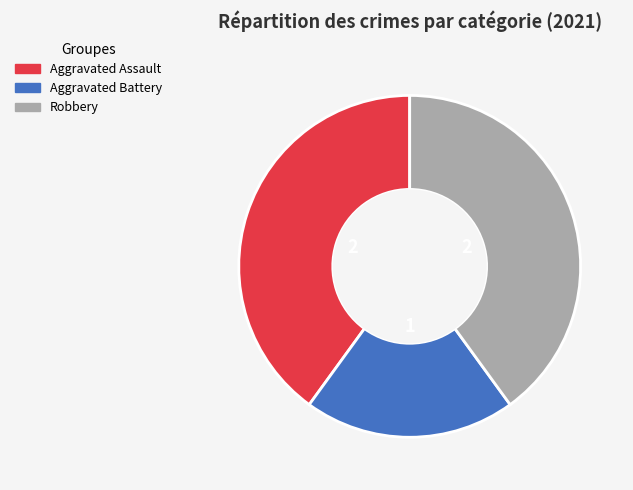

To the nearest percent, what is the difference between the Aggravated Battery and Aggravated Assault slice percentages?

20%